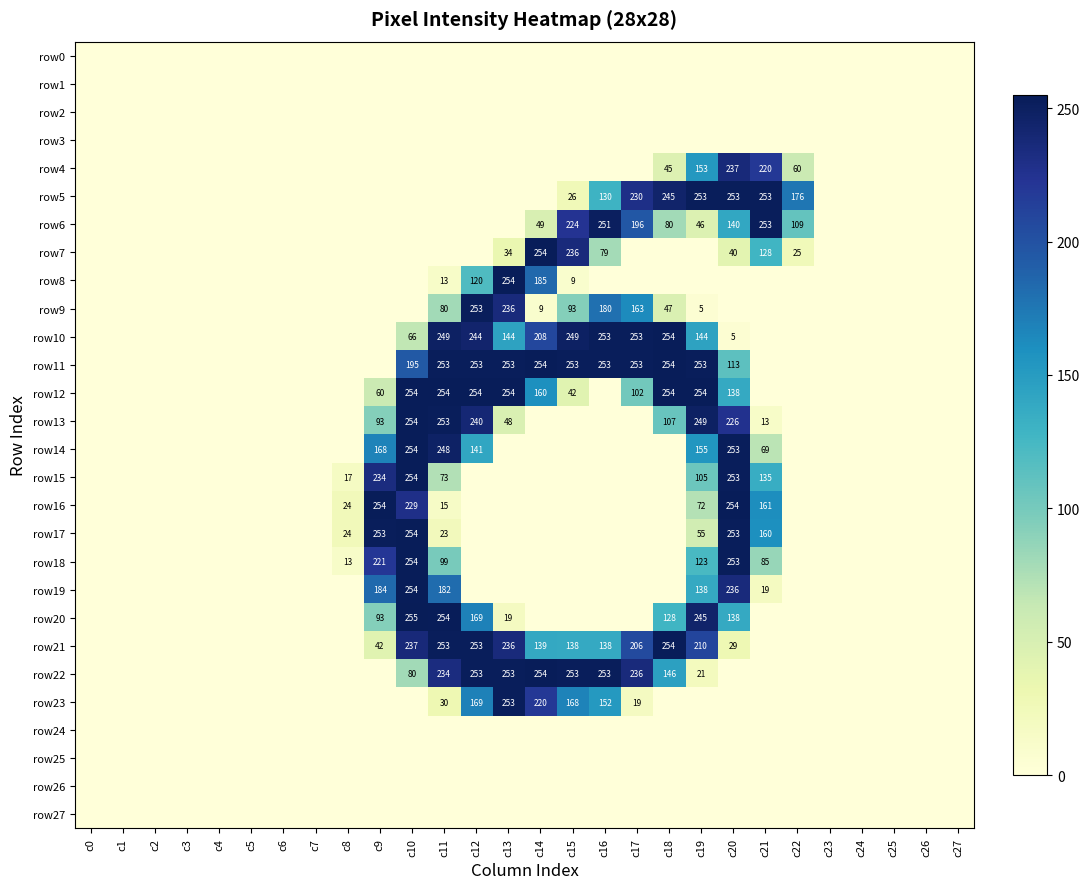

The value of row16 at c10 is 229. True or false?

True